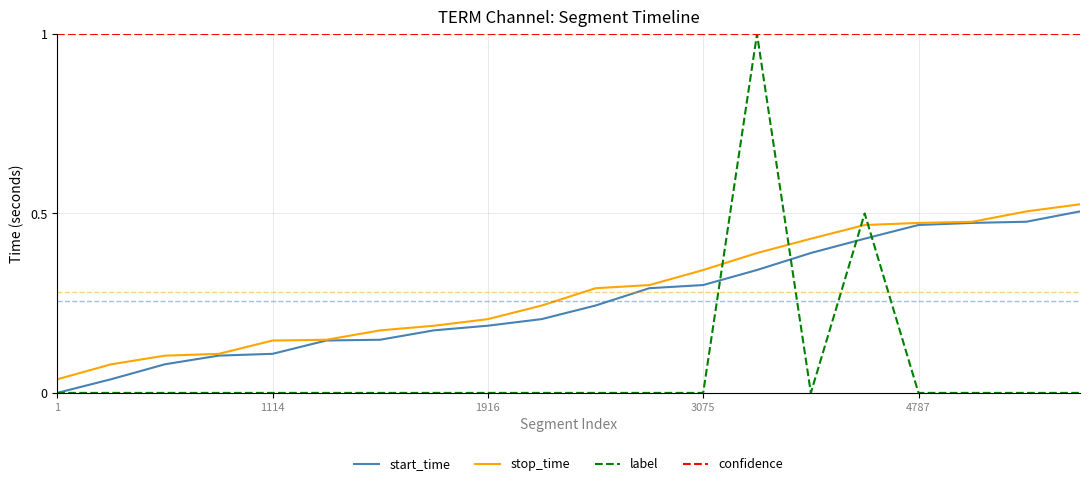

Which series has the widest spread of values?

label